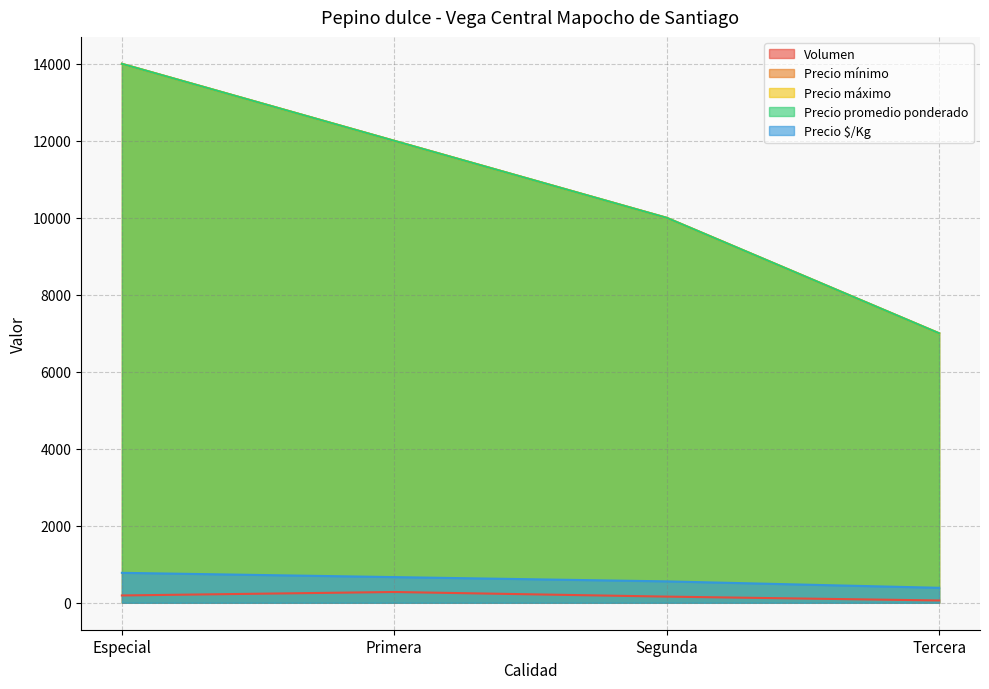

What position from the right is Tercera?

1